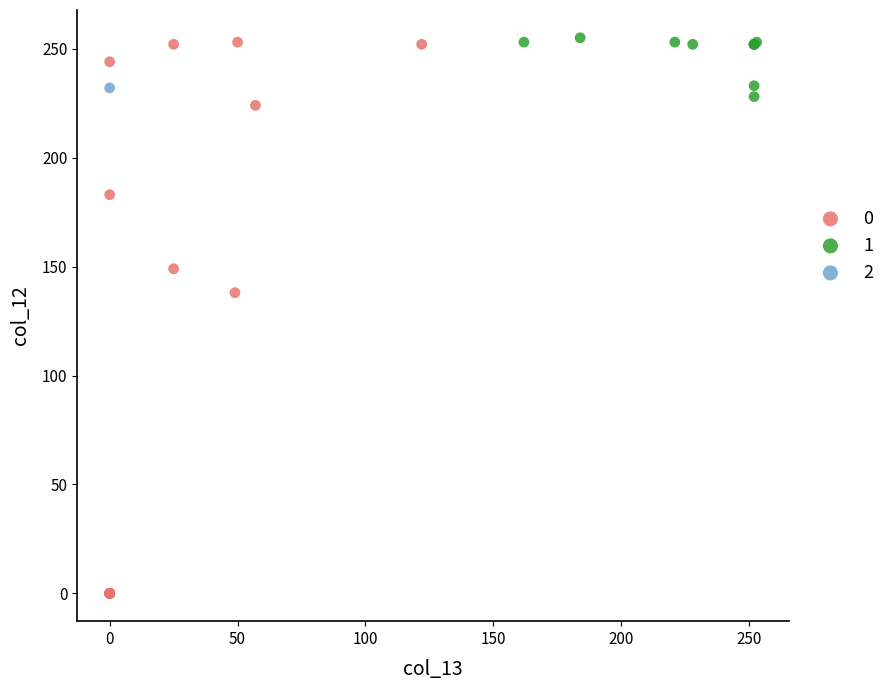

Which series contains the lowest Y value?

0